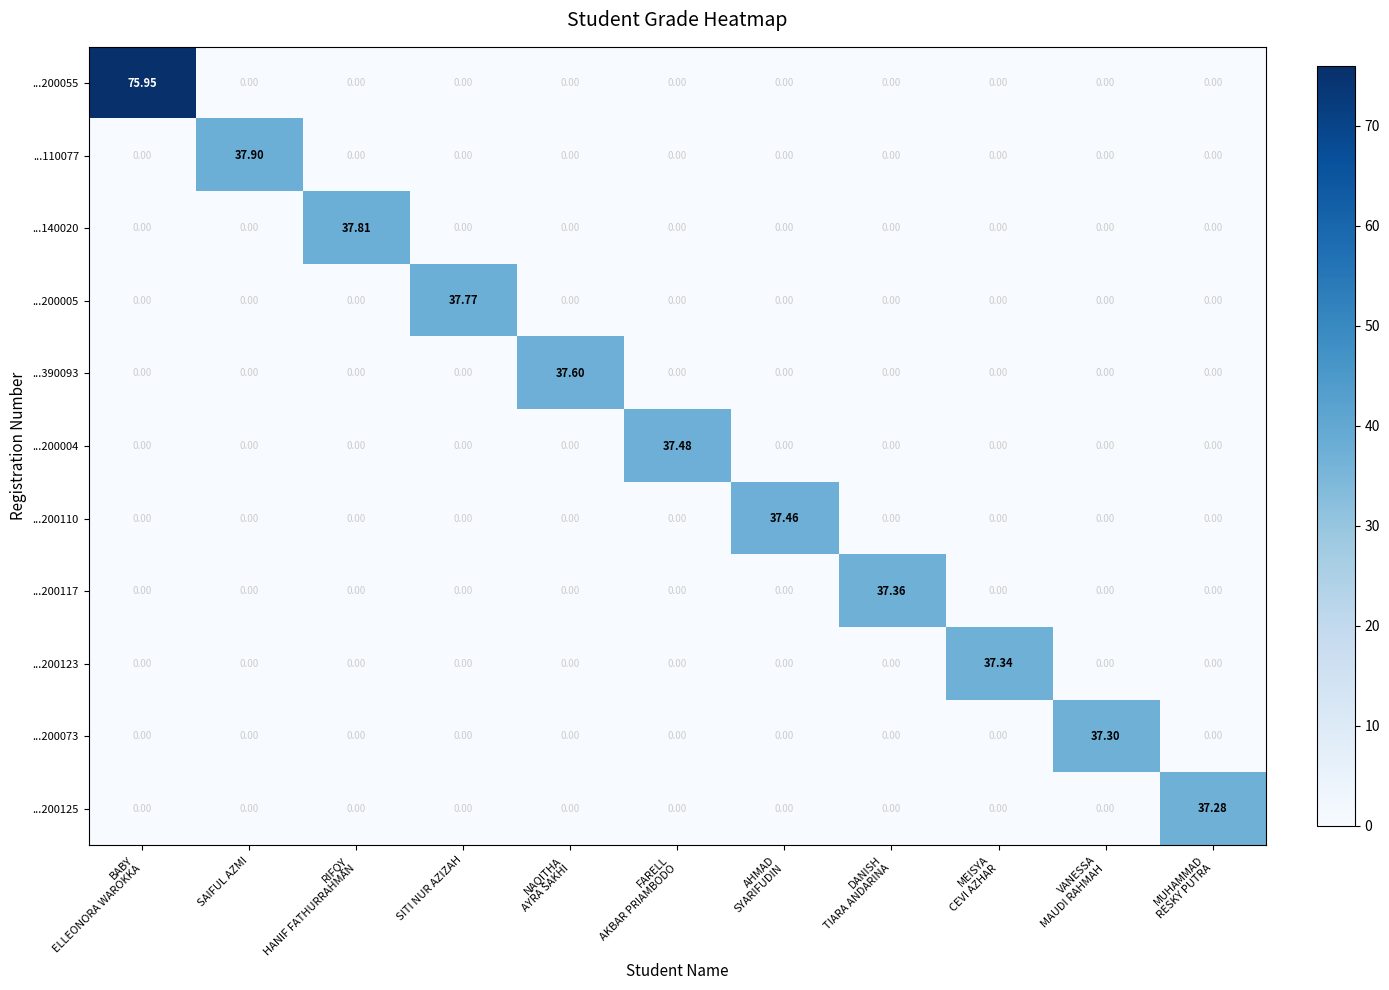

At which label does ...110077 reach its peak?

SAIFUL AZMI